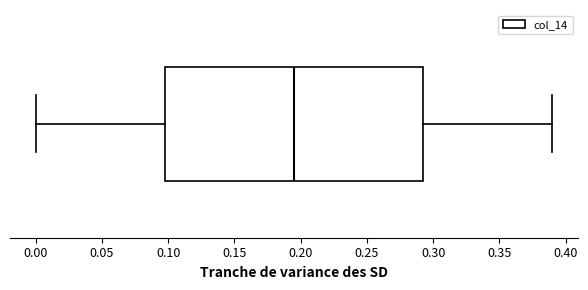

Read this box plot against the x-axis: the position of the median line, the range covered by the box, and the ends of both whiskers. The values are not printed on the chart, so give them approximately, as read against the axis.

median 0.195, box 0.100 to 0.295, whiskers 0.000 to 0.390